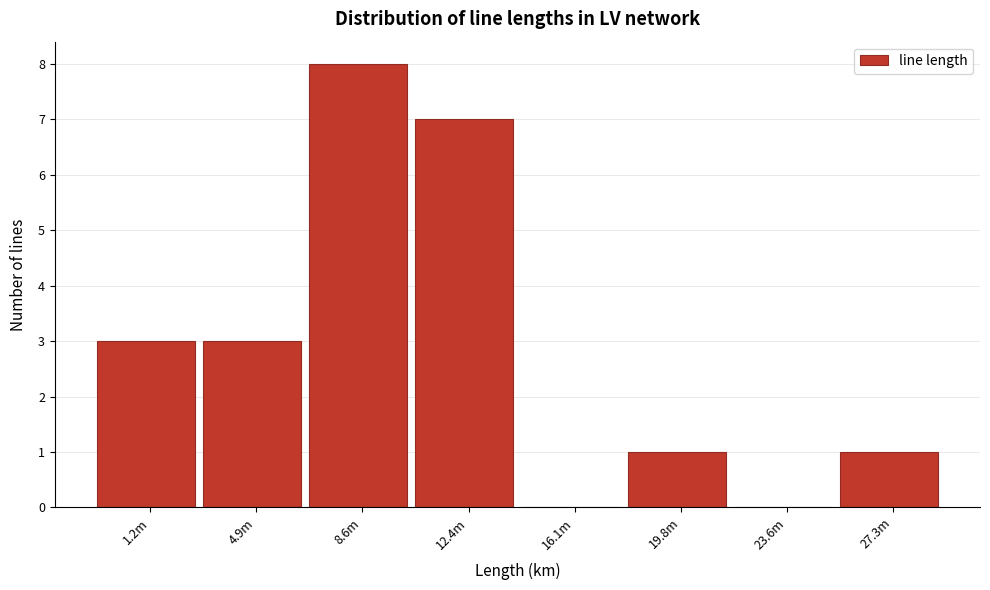

Reading left to right, extract all data points from this chart.

1.2m=3	4.9m=3	8.6m=8	12.4m=7	16.1m=0	19.8m=1	23.6m=0	27.3m=1